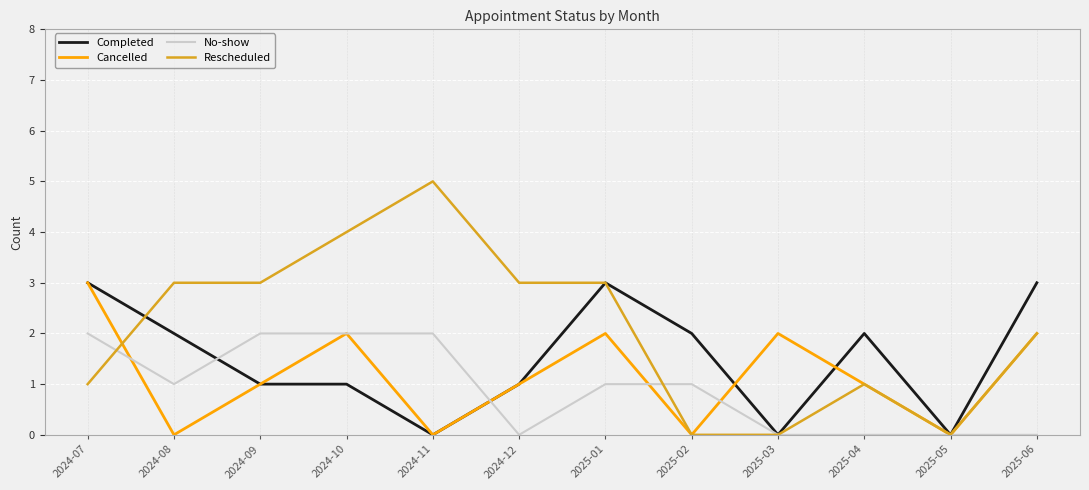

Which series has the largest total across all categories?

Rescheduled